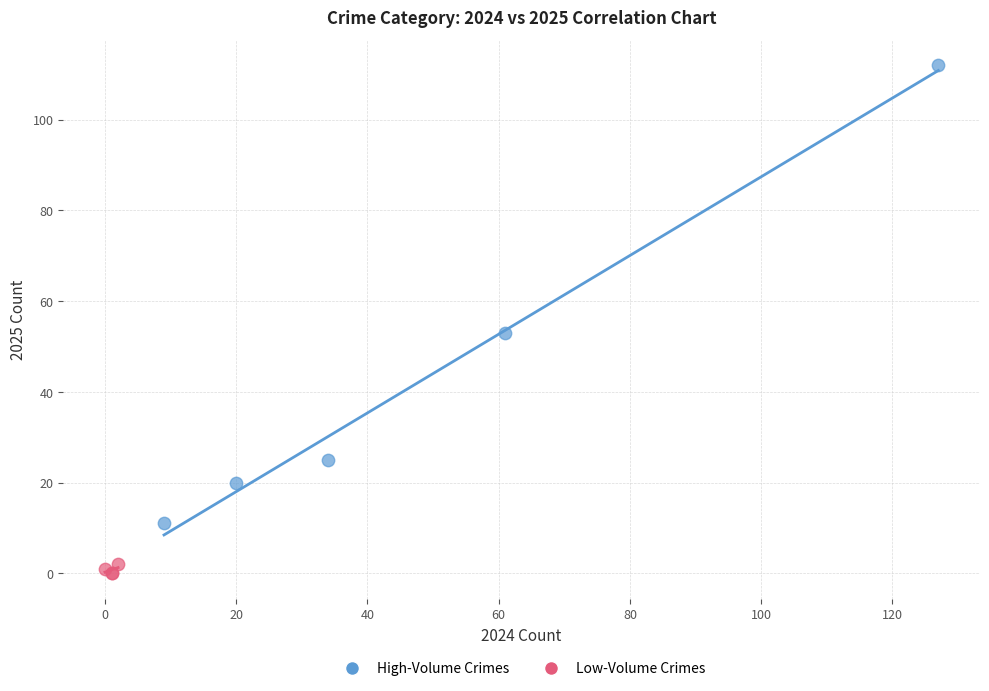

Which series has the widest spread of Y values?

High-Volume Crimes